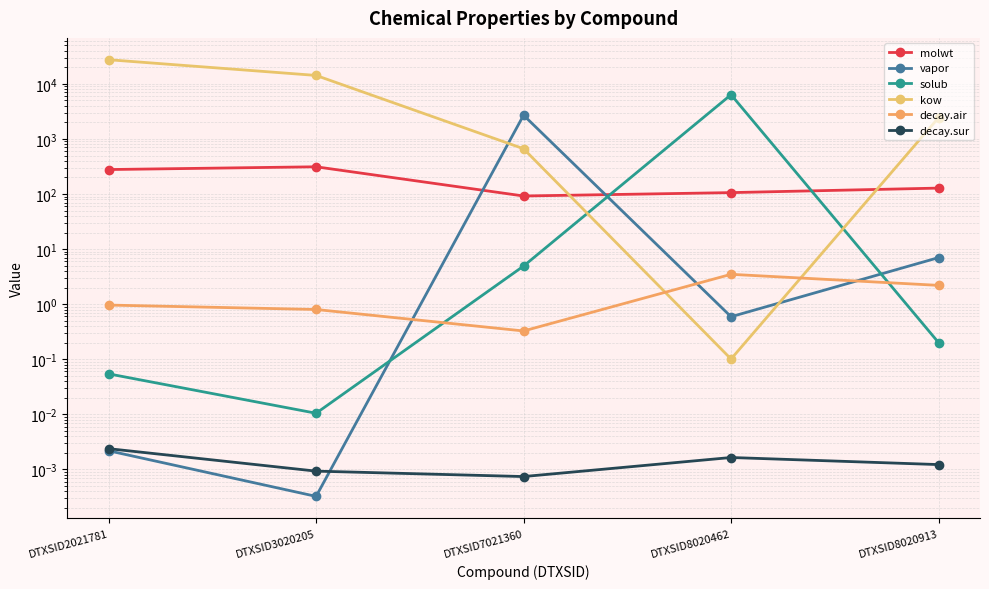

In decay.sur, how many points are lower than both neighbors (excluding endpoints)?

1